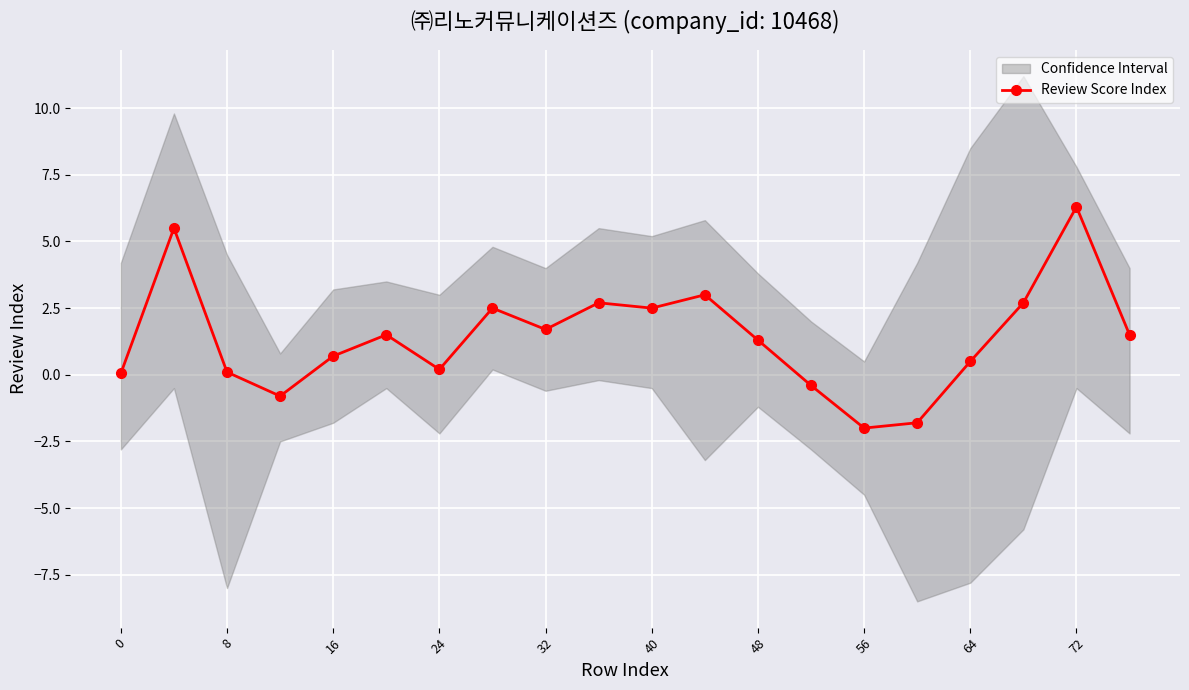

How many positive values are there?

16